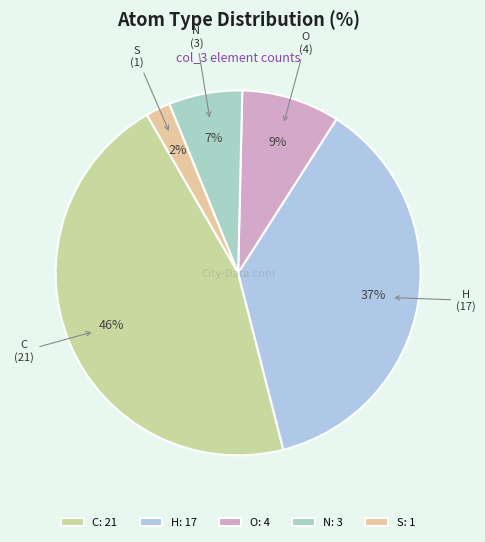

What is the largest slice in the pie chart?

C